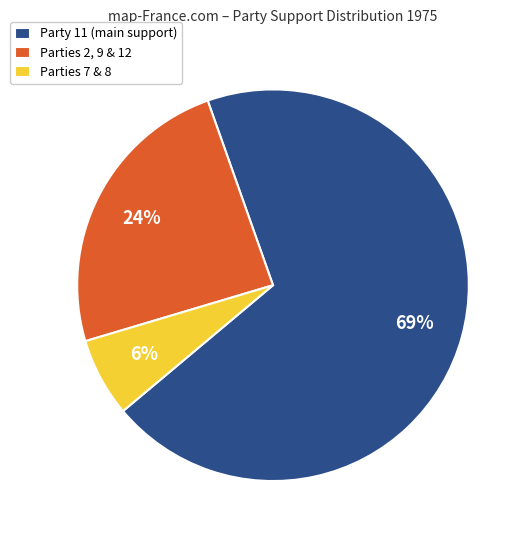

Do Parties 7 & 8 and Parties 2, 9 & 12 together represent more than half of the pie?

No